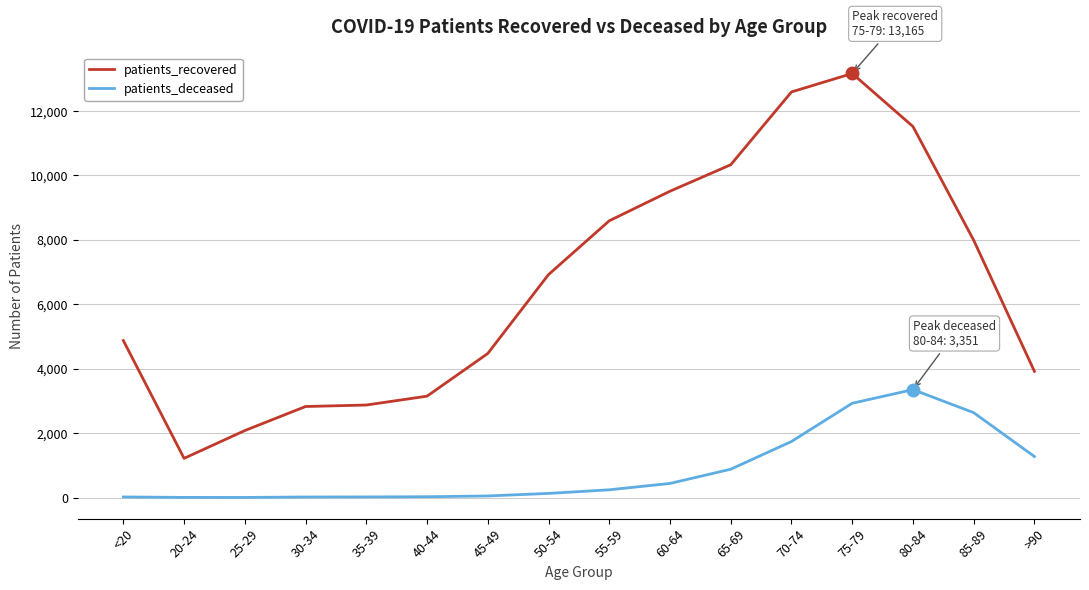

True or false: patients_deceased has a value of 2635 at 85-89.

True